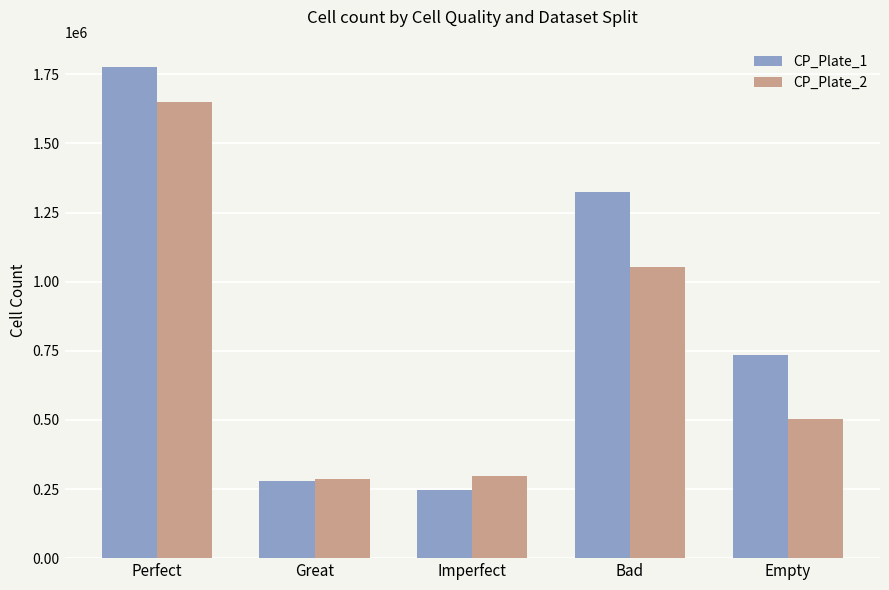

The value of CP_Plate_2 at Great is 287272. True or false?

True